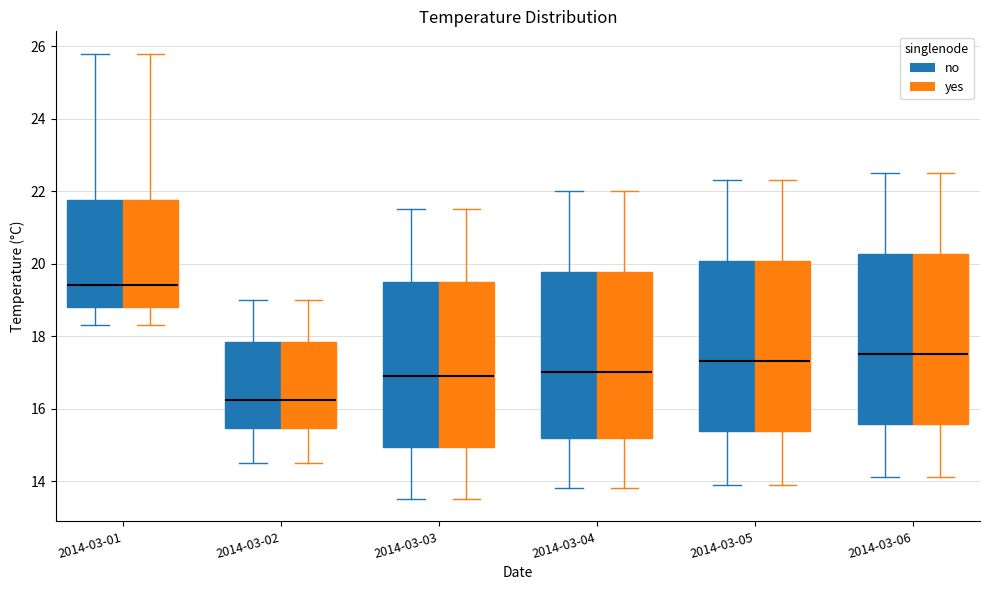

Where does the median line of the box for 2014-03-05 (no) sit on the y-axis? The values are not printed on the chart, so give them approximately, as read against the axis.

17.4